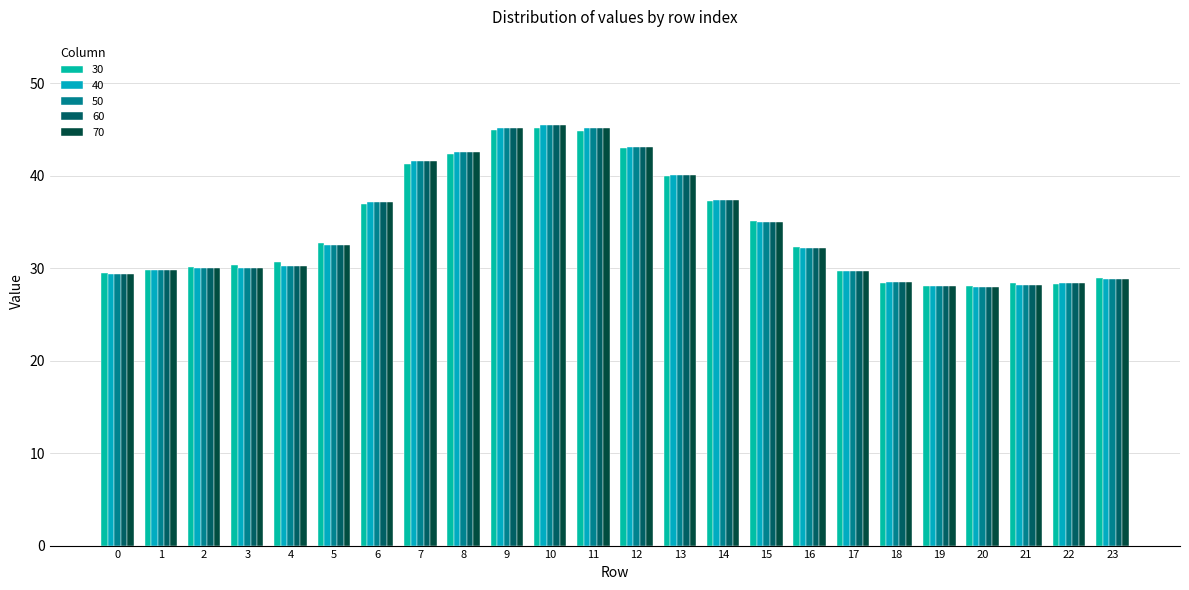

What is the value of the 60 bar at the 3rd from the left?

30.0